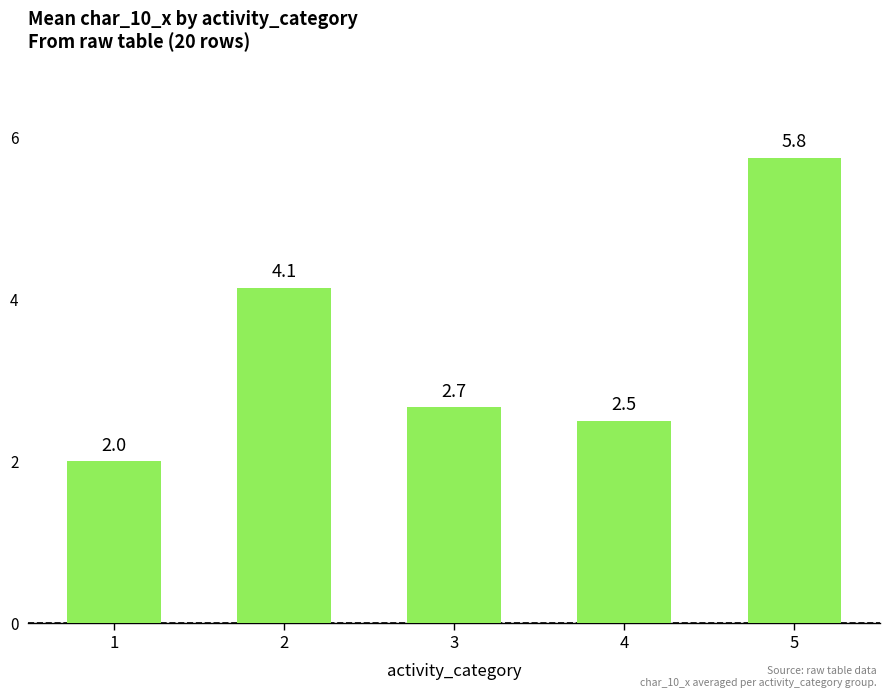

What is the value of the 1st bar from the left?

2.0